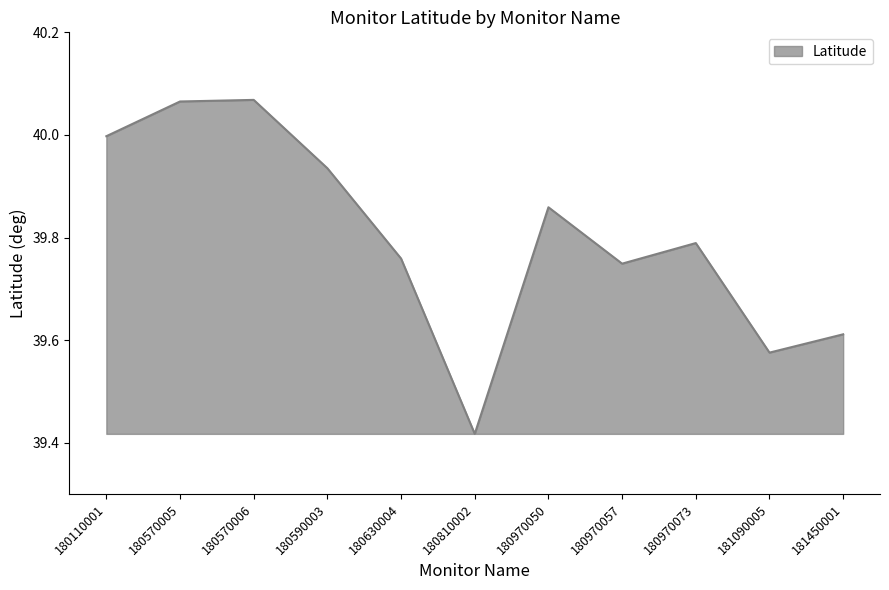

What is the ratio of the value at 180630004 to the value at 180590003?

1.0